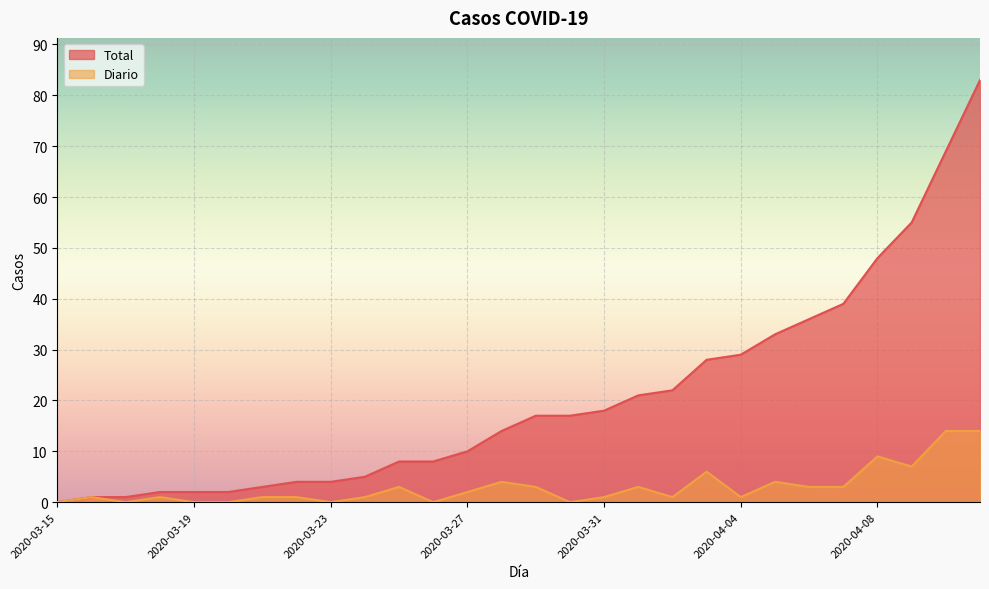

At which category is the sum across all series the highest?

2020-04-11